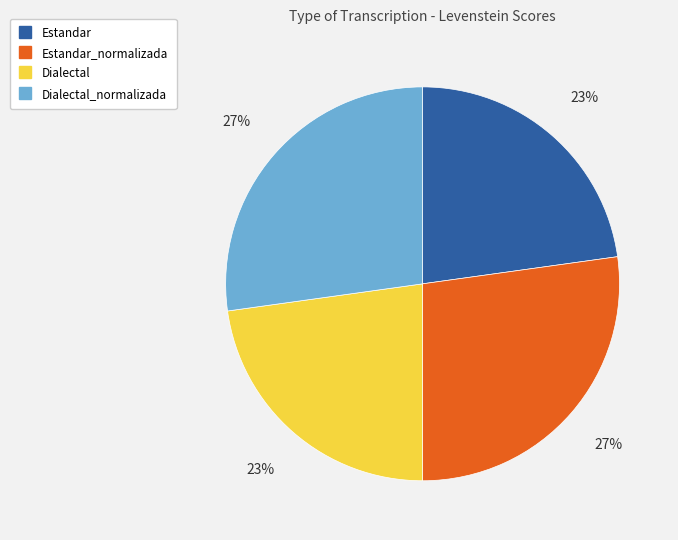

To the nearest percent, what is the difference between the largest and smallest slice percentages?

4%